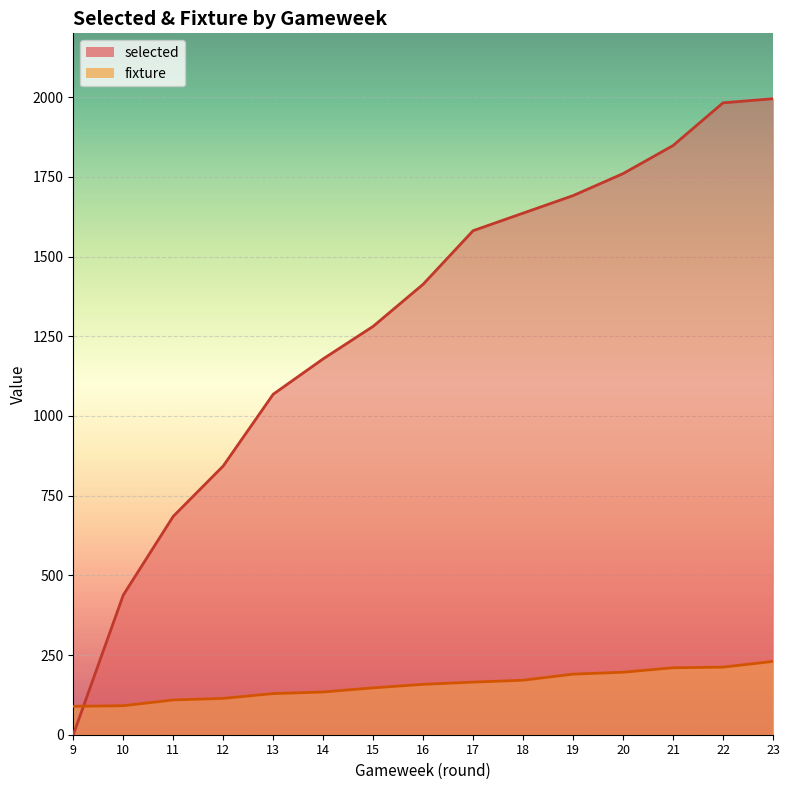

True or false: selected and fixture cross at least once.

True